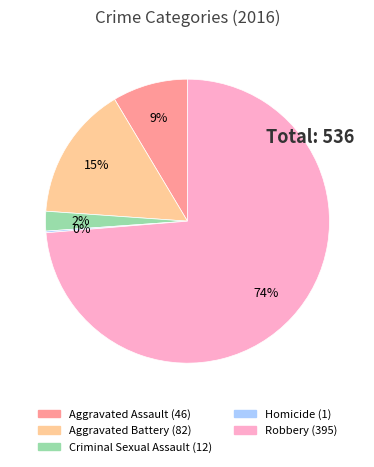

Is it true that Robbery is 74% of the pie?

True